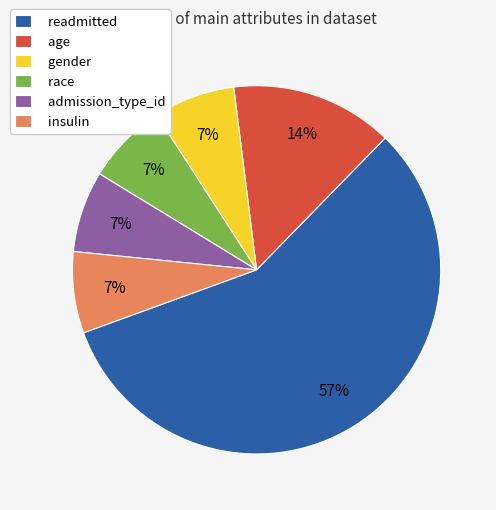

How many slices are in this pie chart?

6